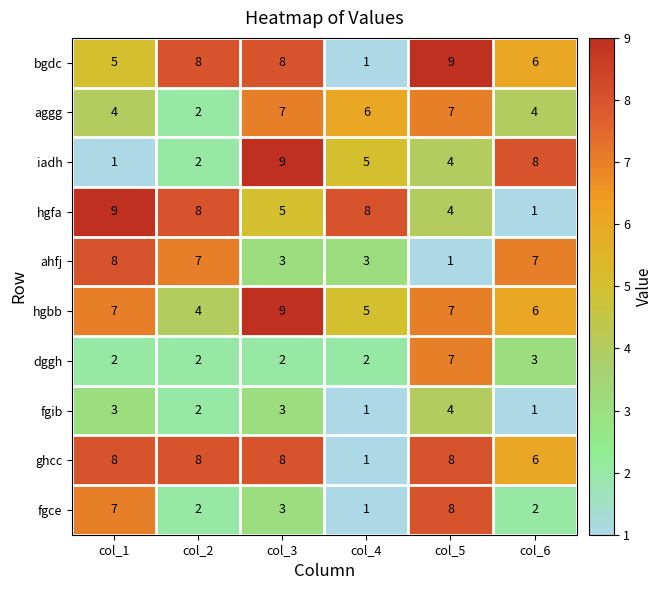

What is the sum of all hgfa values?

35